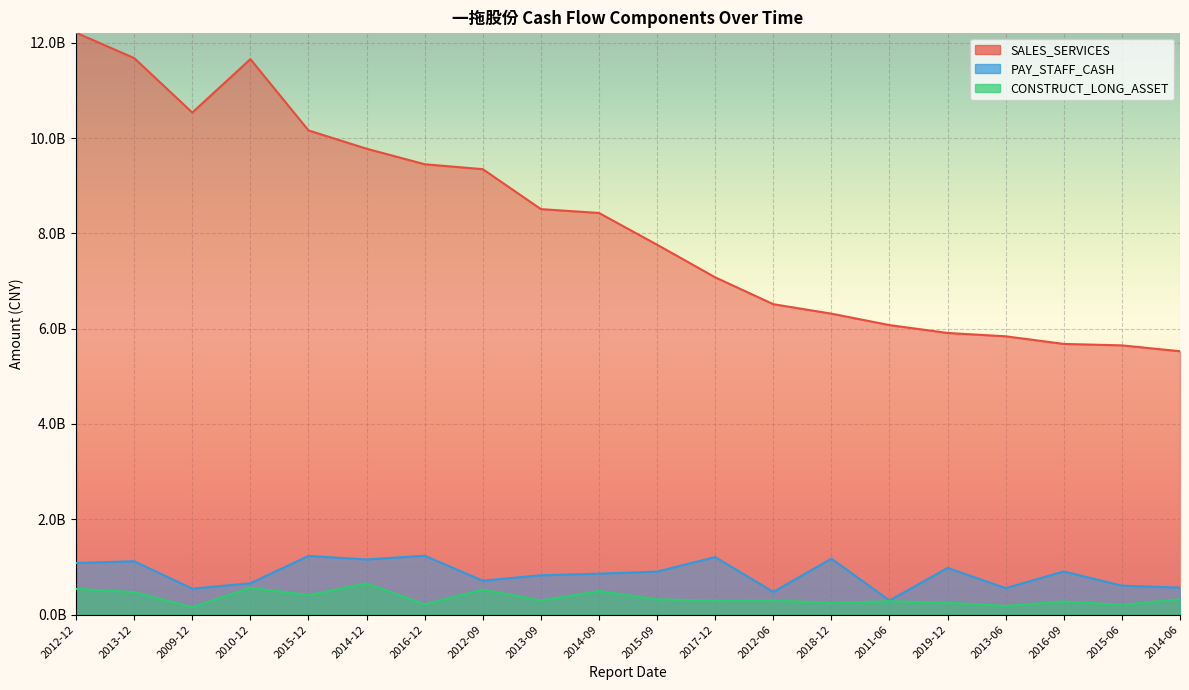

What value does the PAY_STAFF_CASH series have at 2017-12?

1208209391.3